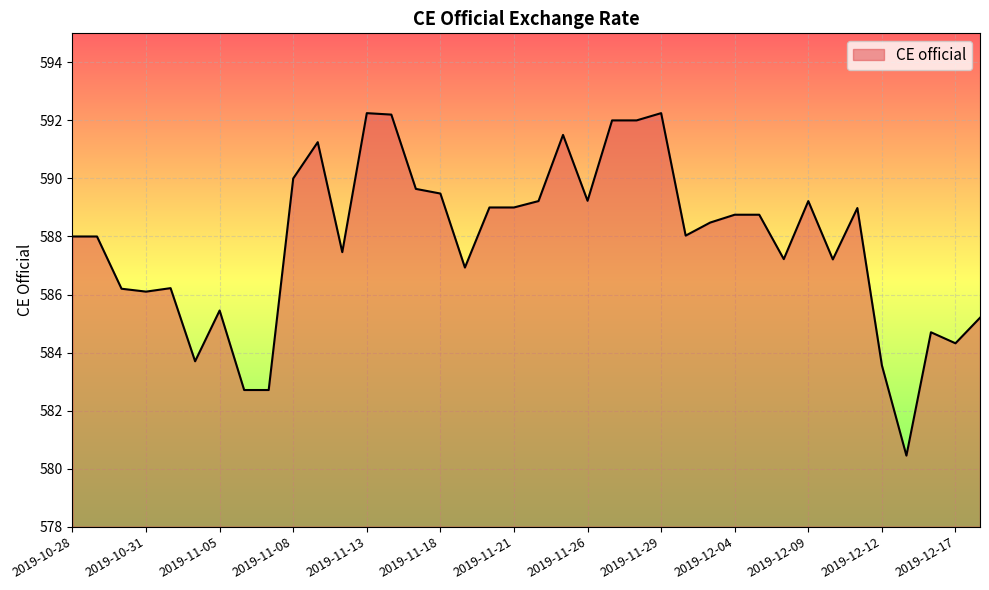

What is the difference between the maximum and minimum values?

11.8